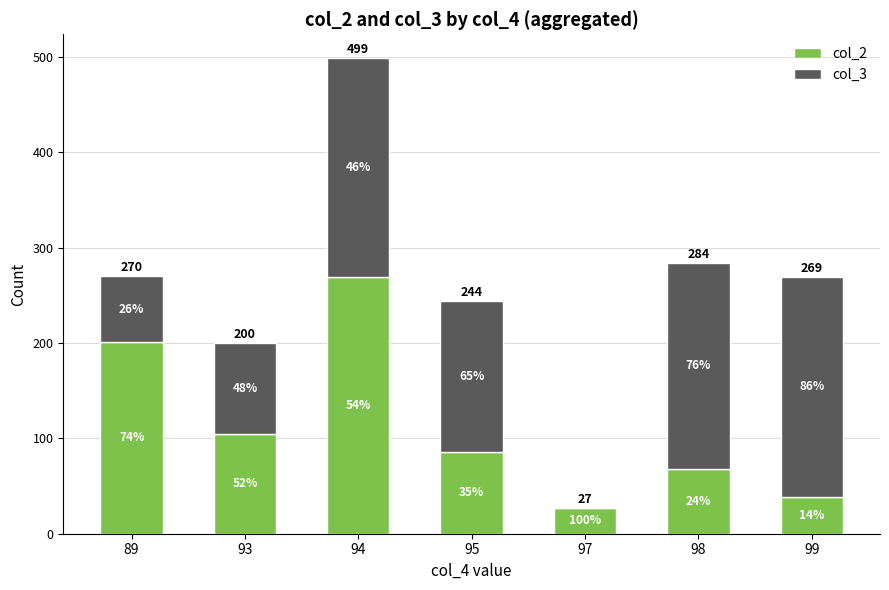

Which series has the widest spread of values?

col_2